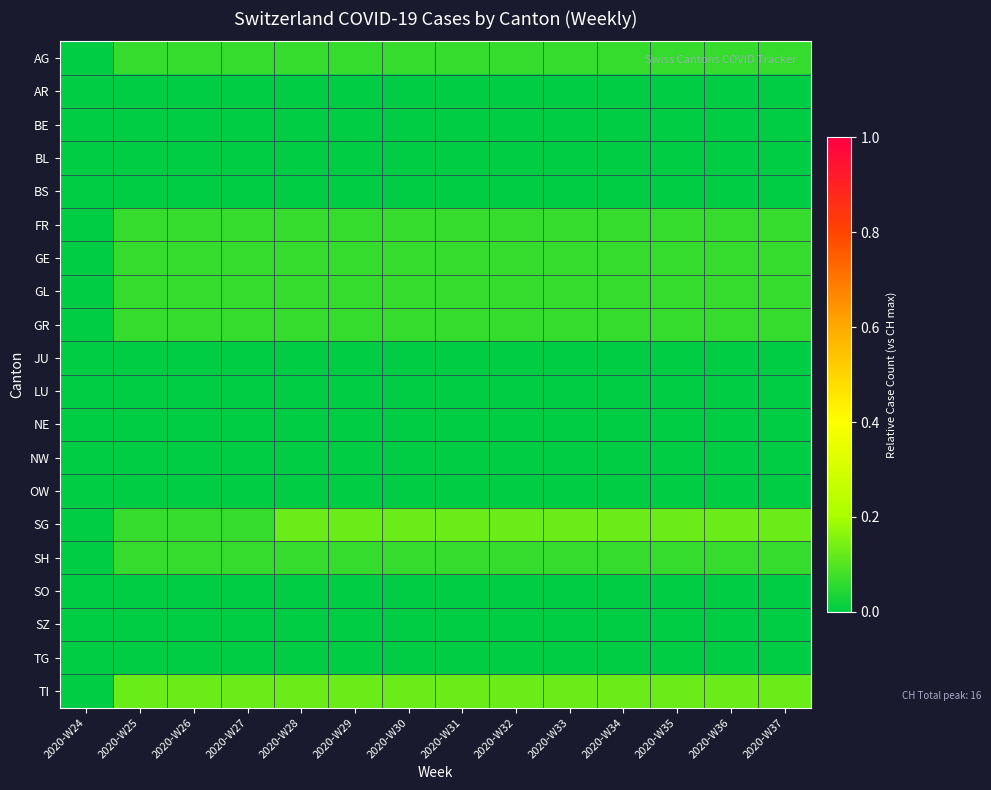

Between 2020-W24 and 2020-W31, which series saw the biggest shift?

SG